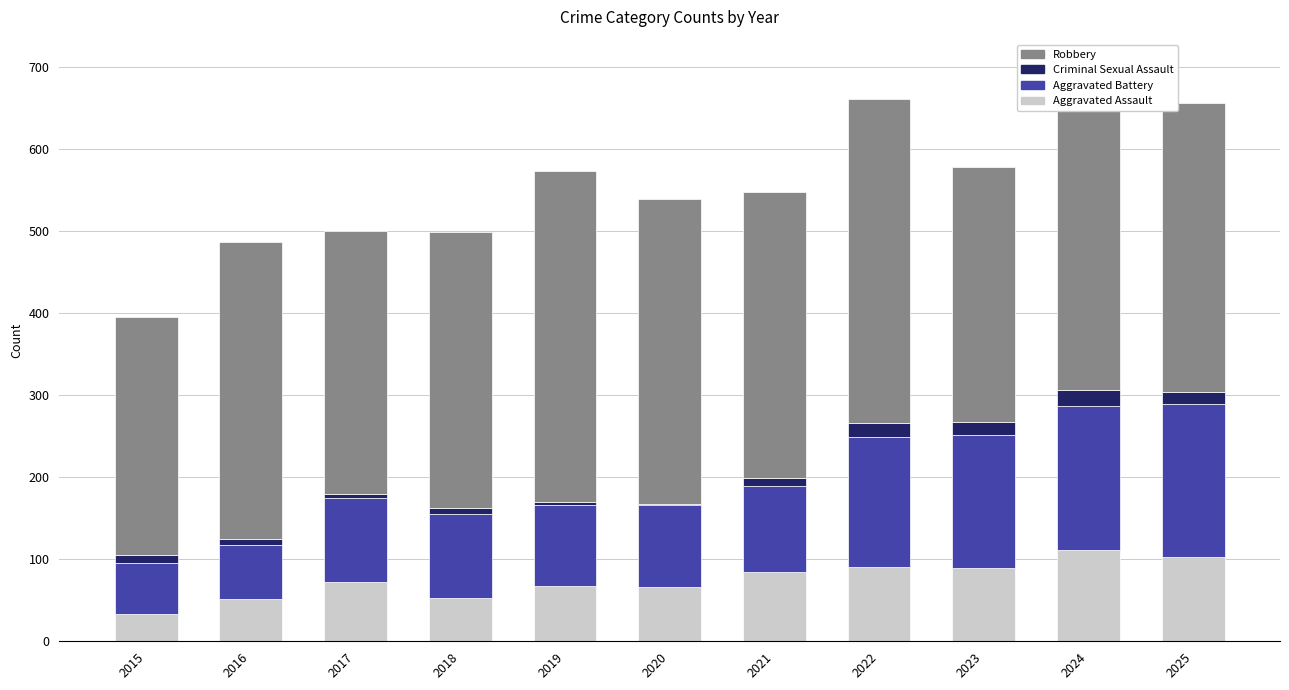

What is the sum of all Aggravated Assault values?

822